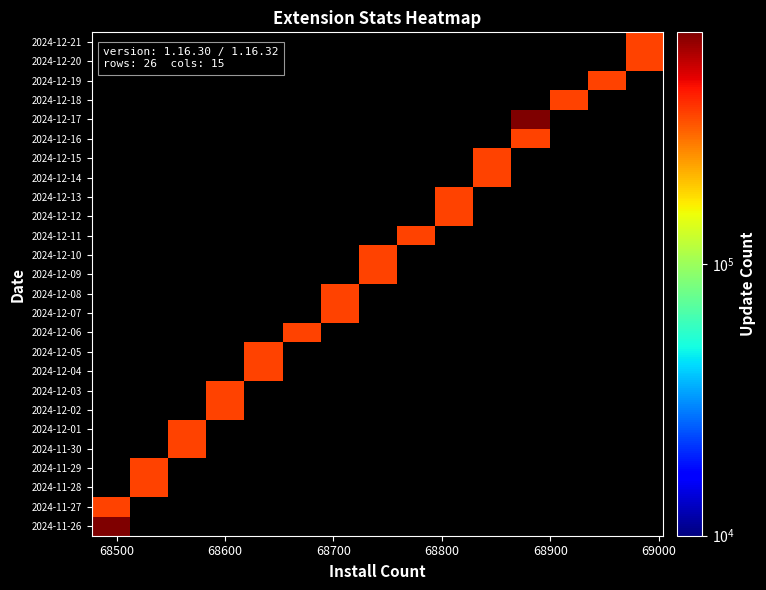

Rank the series by their maximum value, from lowest to highest.

2024-11-27, 2024-11-28, 2024-11-29, 2024-11-30, 2024-12-01, 2024-12-02, 2024-12-03, 2024-12-04, 2024-12-05, 2024-12-06, 2024-12-07, 2024-12-08, 2024-12-09, 2024-12-10, 2024-12-11, 2024-12-12, 2024-12-13, 2024-12-14, 2024-12-15, 2024-12-16, 2024-12-17, 2024-12-18, 2024-12-19, 2024-12-20, 2024-12-21, 2024-11-26